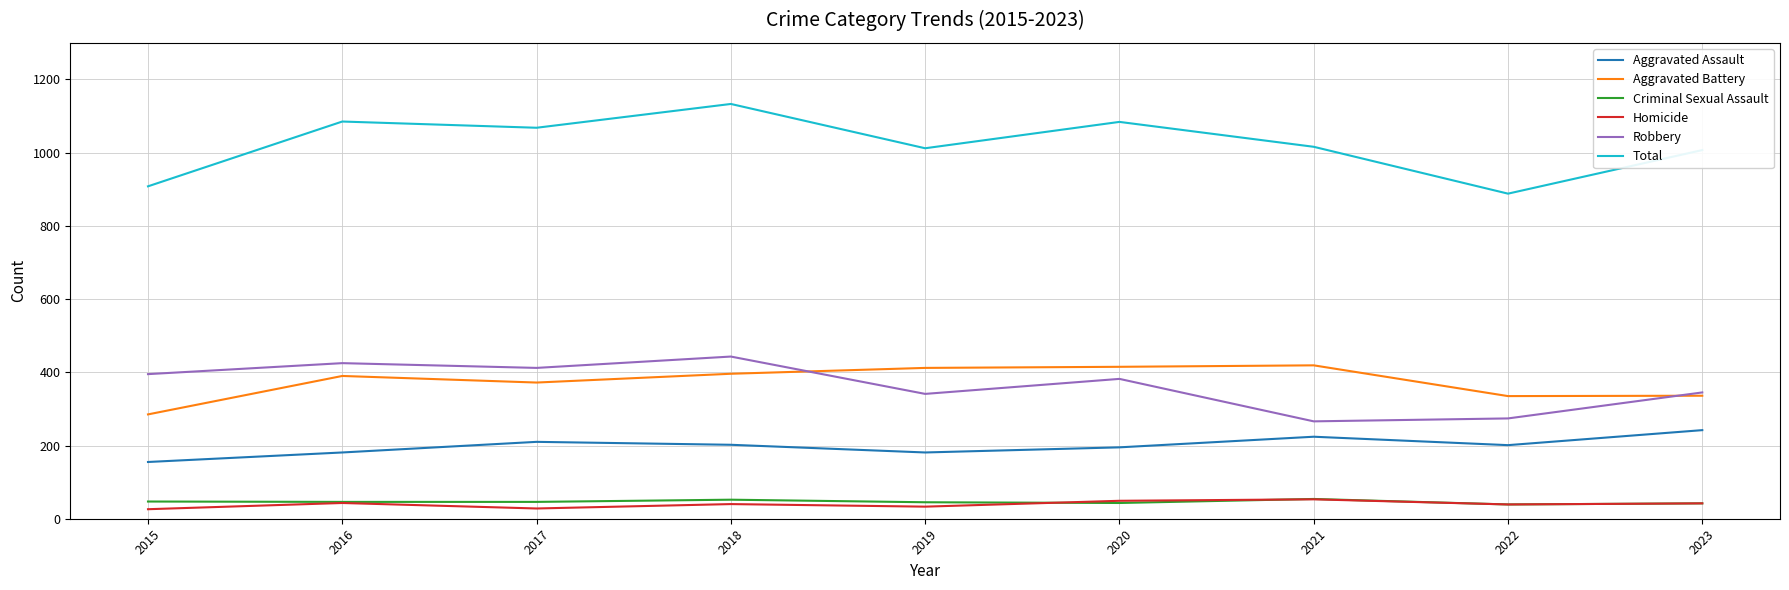

The value of Aggravated Assault at 2022 is 132. True or false?

False